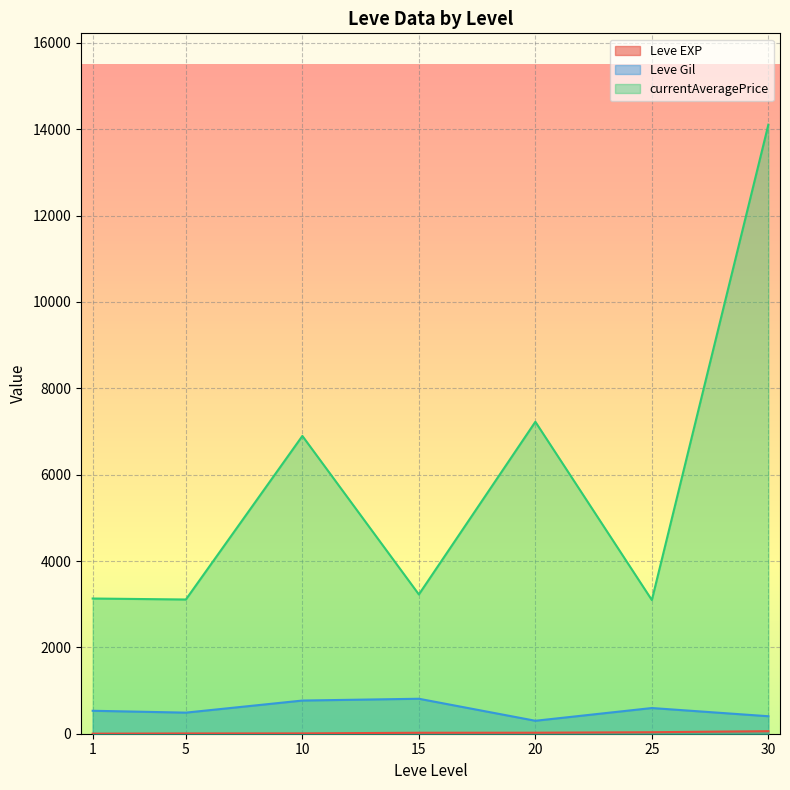

How many lines are shown in the chart?

3